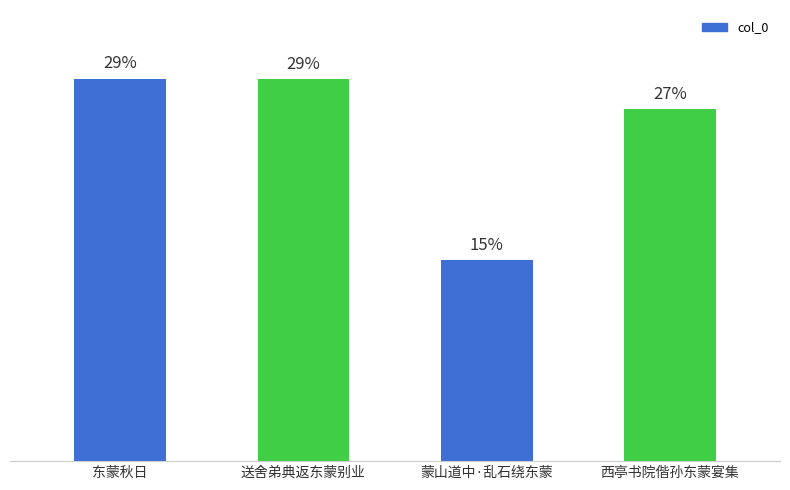

Are the bars horizontal?

No